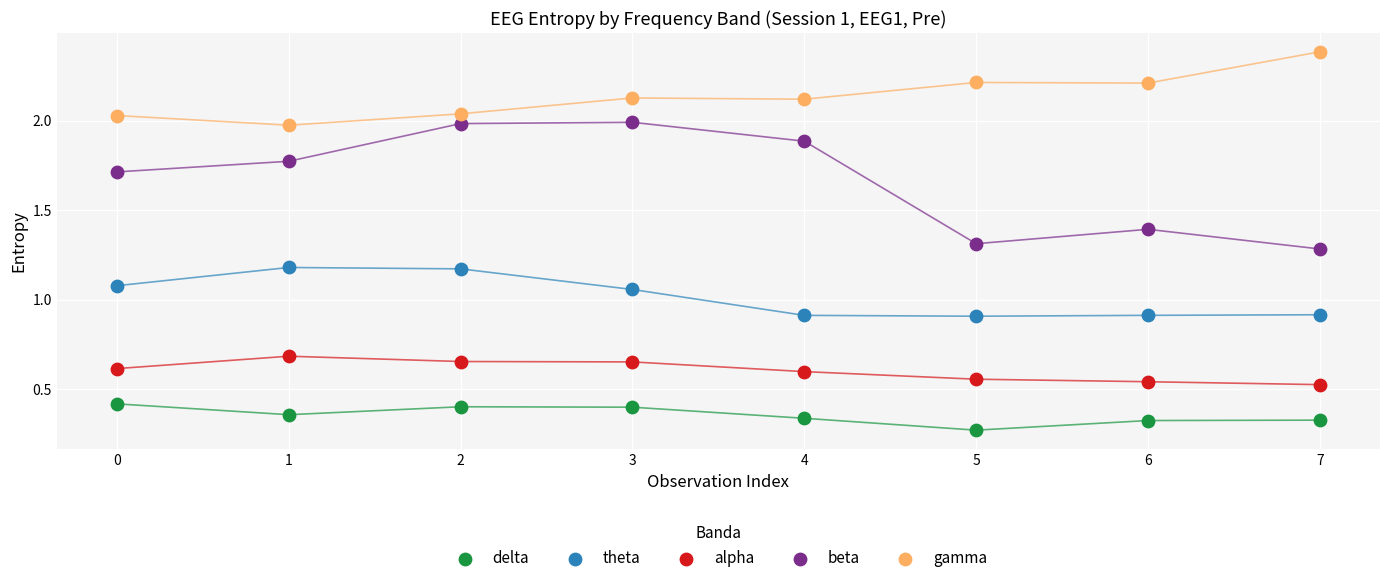

Which series has the largest Y range (max minus min)?

beta